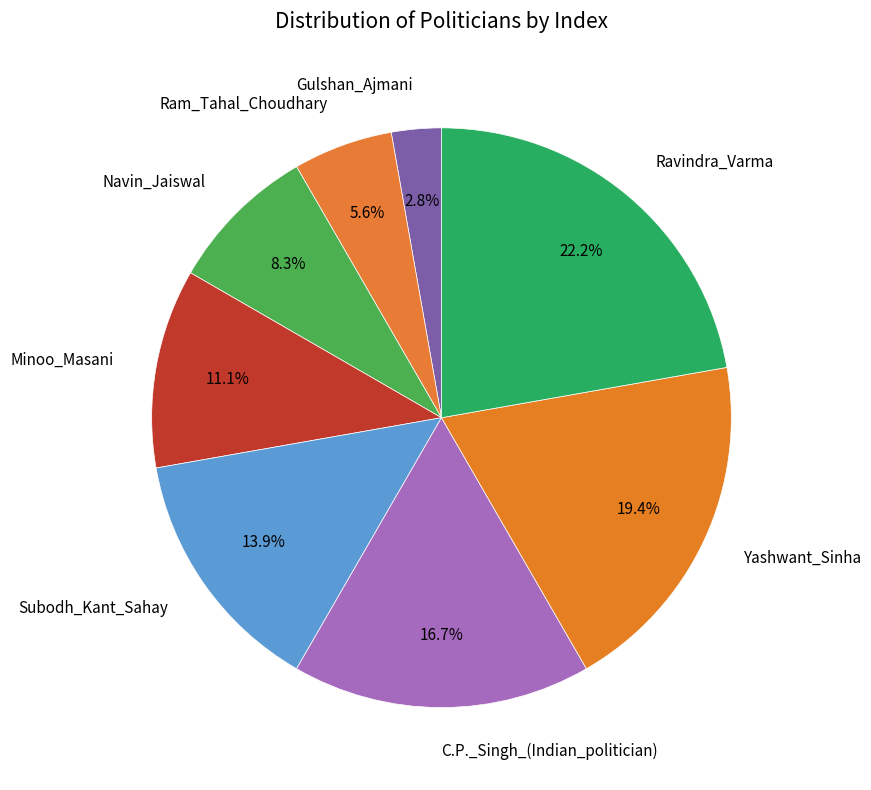

Approximately how many times larger is the value at C.P._Singh_(Indian_politician) compared to Ram_Tahal_Choudhary?

3.0